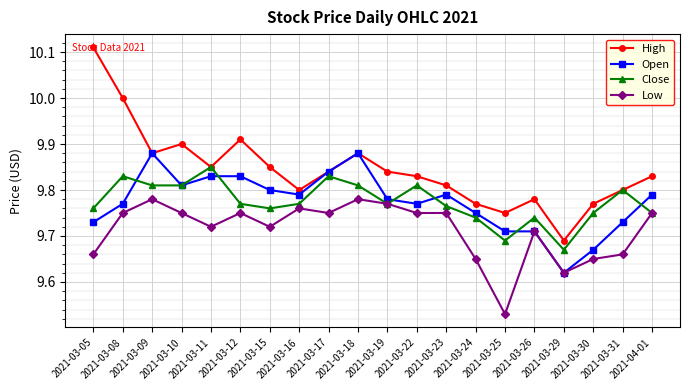

Which series has the largest range (max minus min)?

High